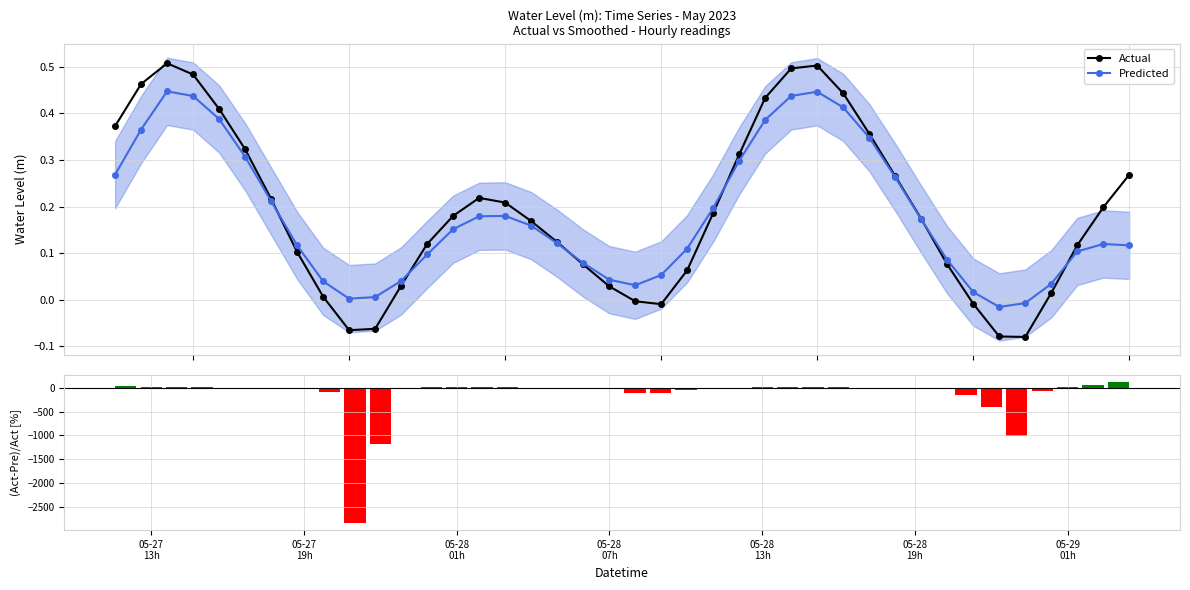

Which series has the widest spread of values?

(Actual-Predicted)/Actual [%]